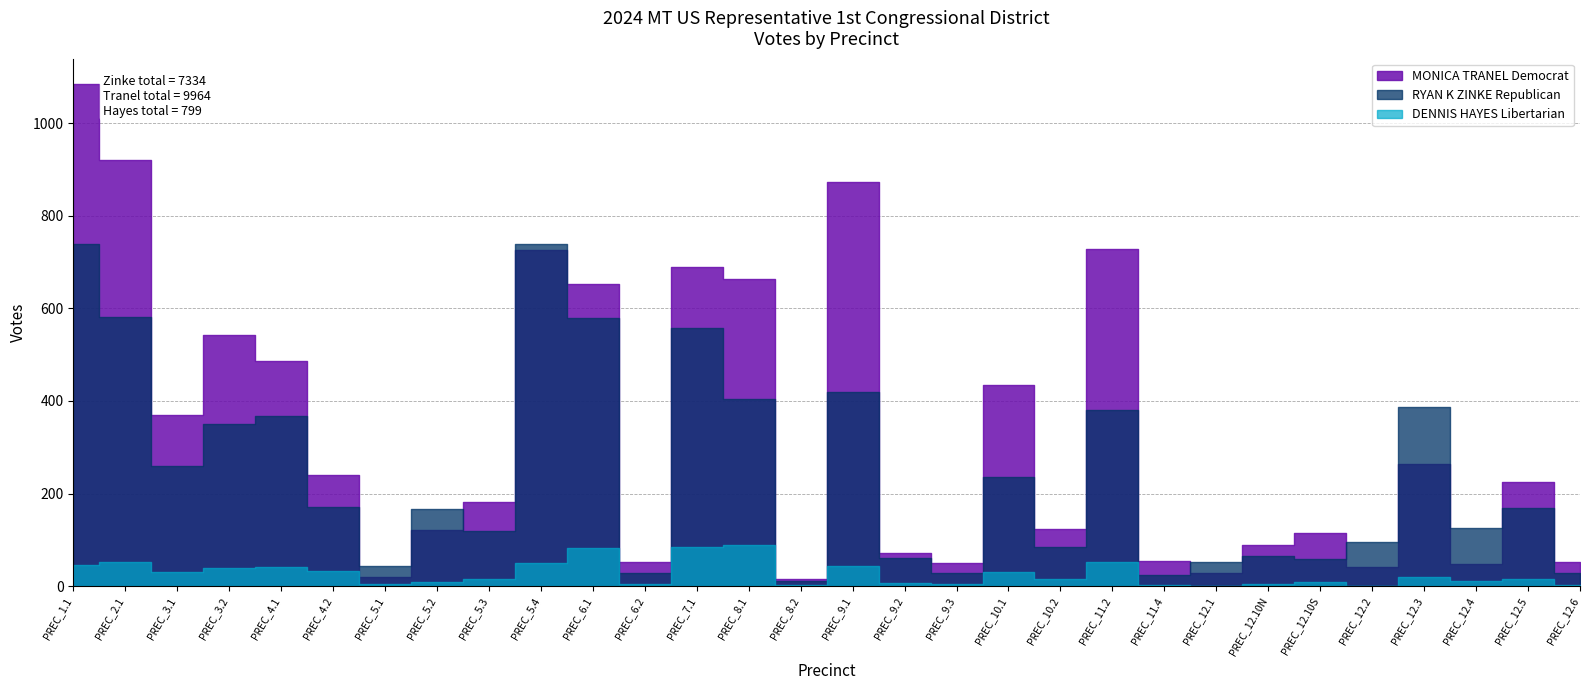

How many lines are shown in the chart?

3